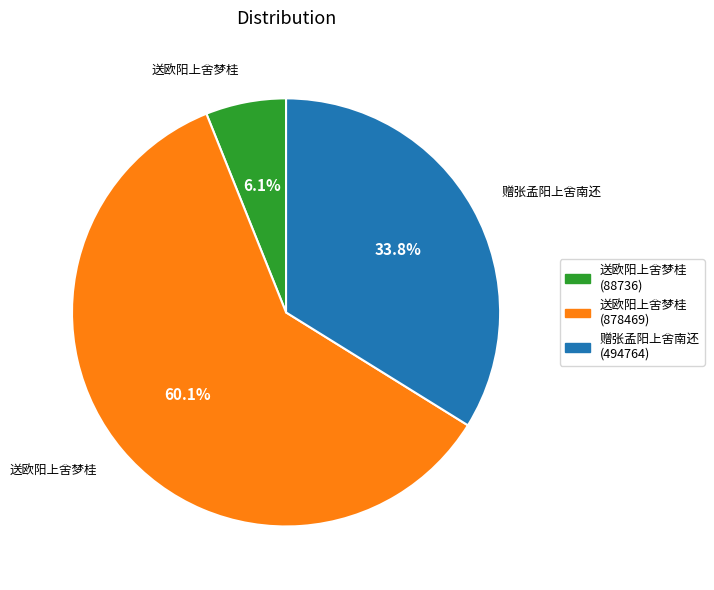

Is there a majority slice in this chart?

Yes